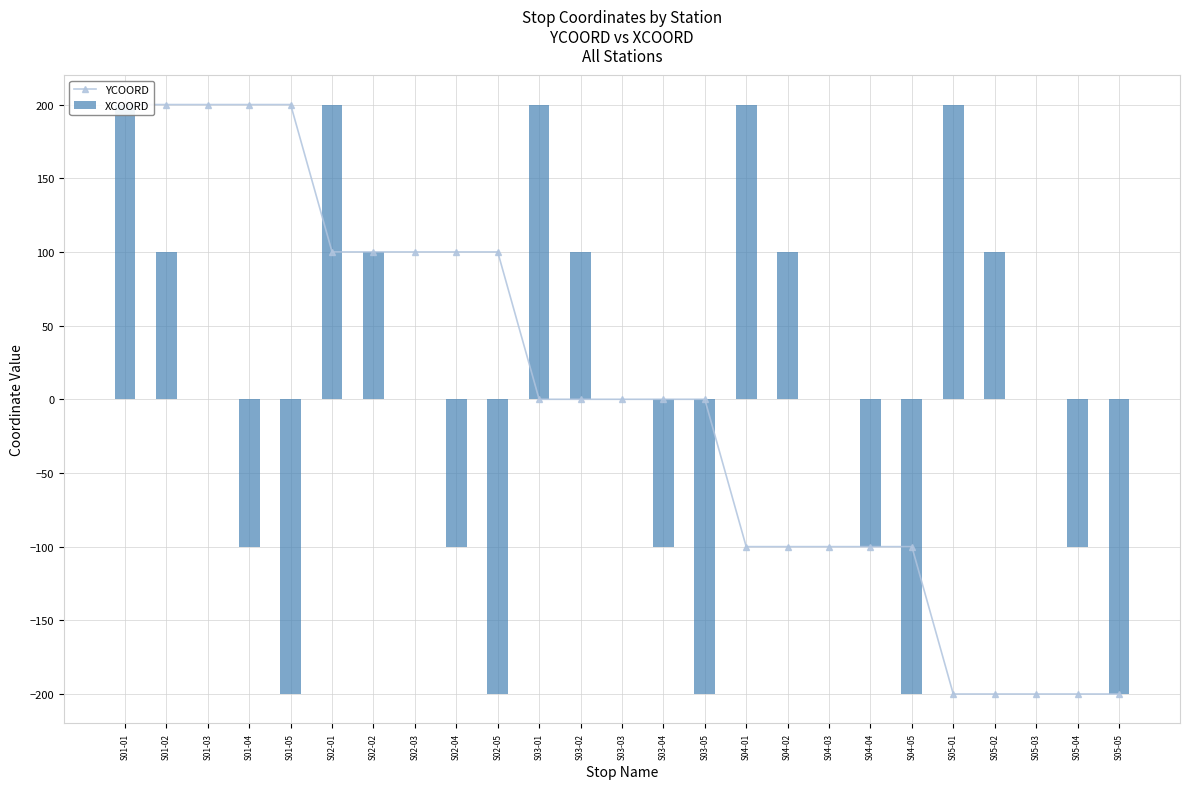

Rank the series at S01-04 from lowest to highest value.

XCOORD, YCOORD